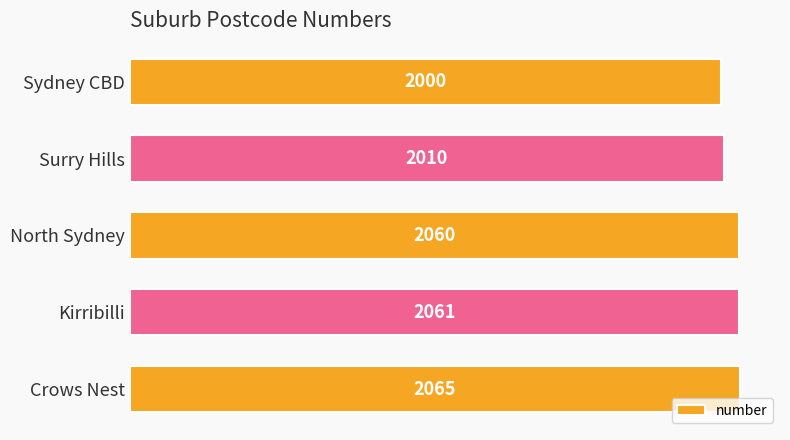

Reading top to bottom, what are all the values shown in this chart?

2000	2010	2060	2061	2065